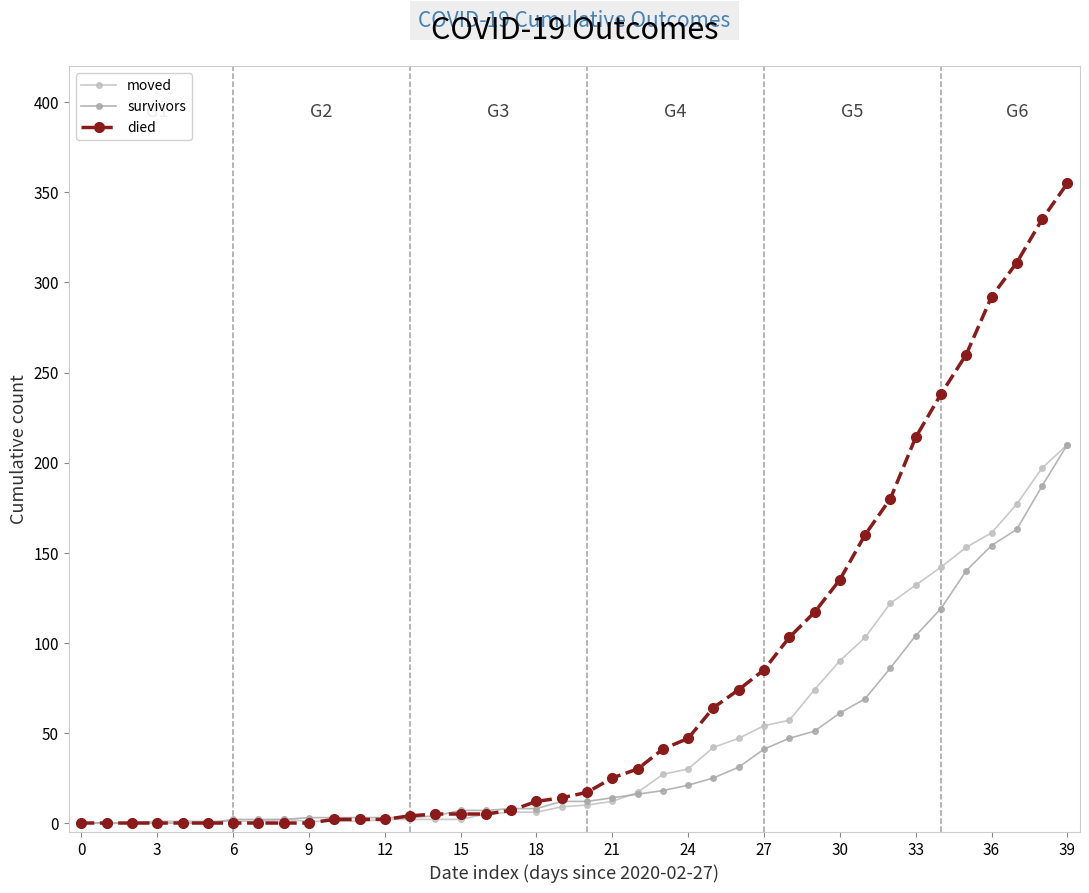

Which series has the largest total across all categories?

died